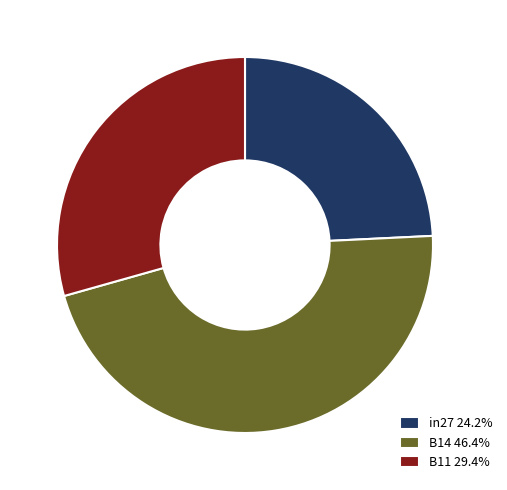

Is there any slice that represents more than half of the pie?

No